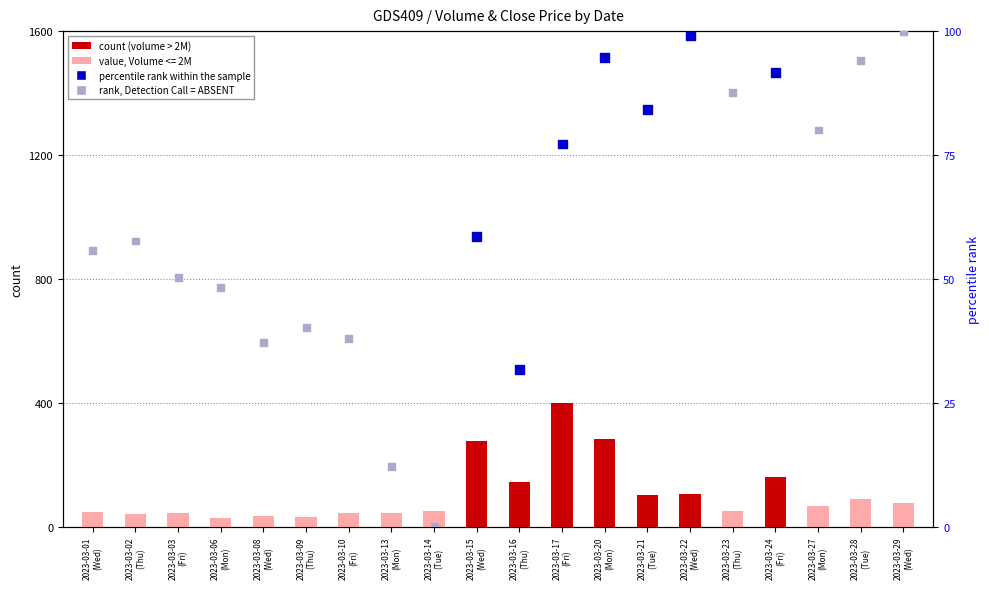

Which series has the widest spread of Y values?

count